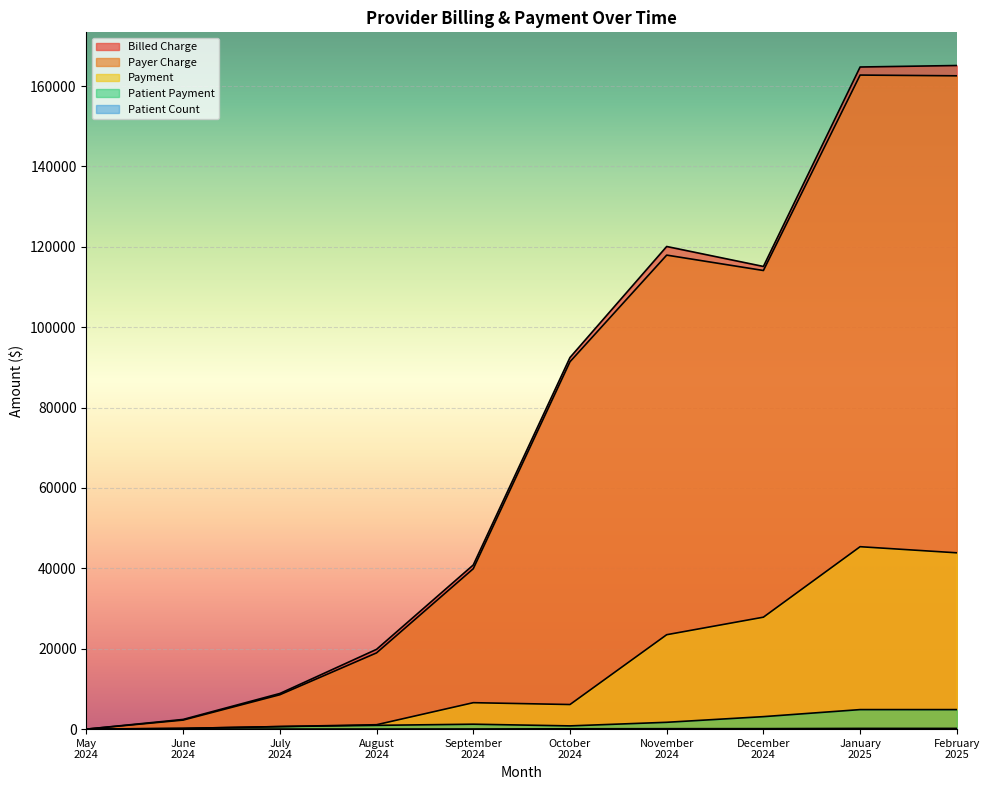

Does the chart display data point markers on the line(s)?

No